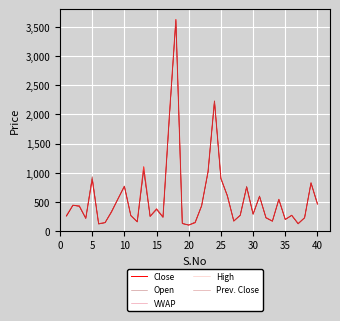

Which series ends up on top after the final intersection of Open and High?

Open